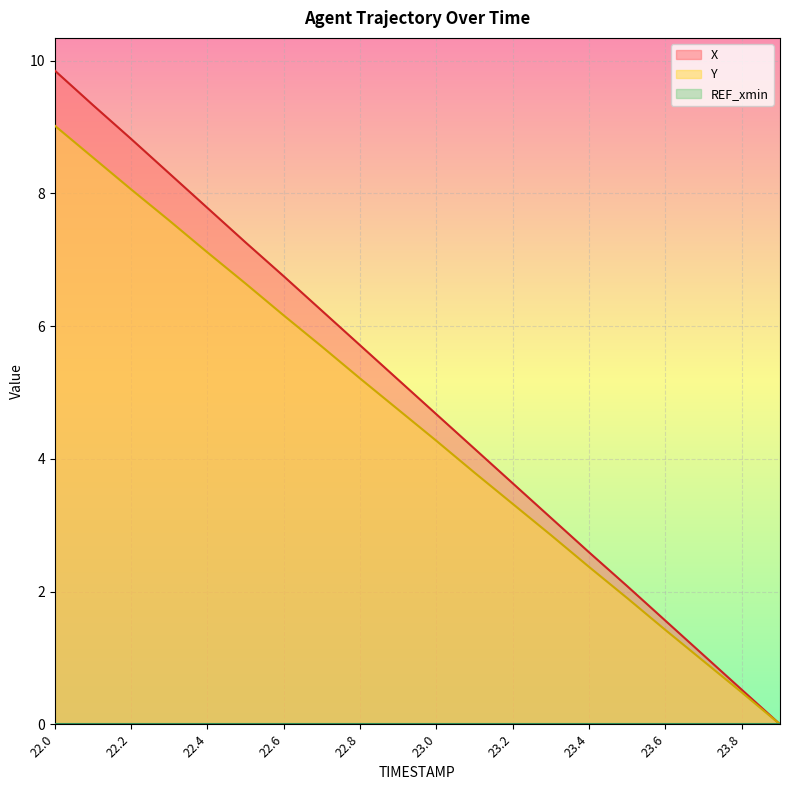

True or false: Y and X cross at least once.

False